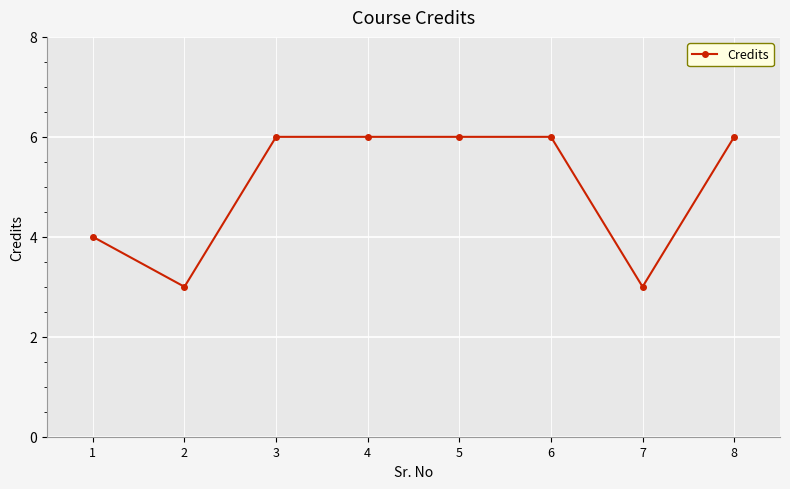

Is this an area chart (filled region under the line)?

No